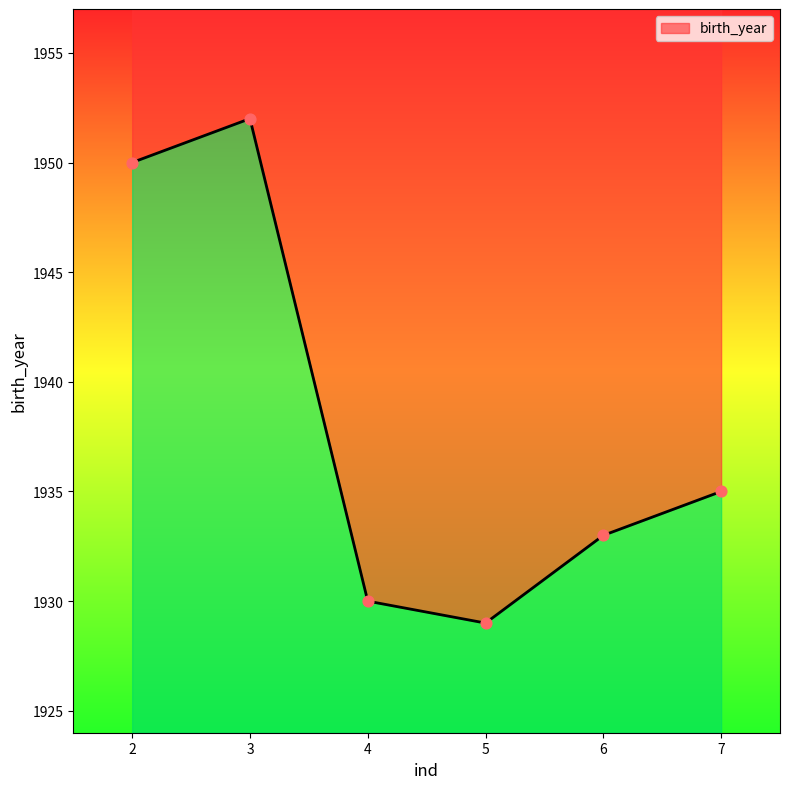

Which has a higher value, 7 or 3?

3